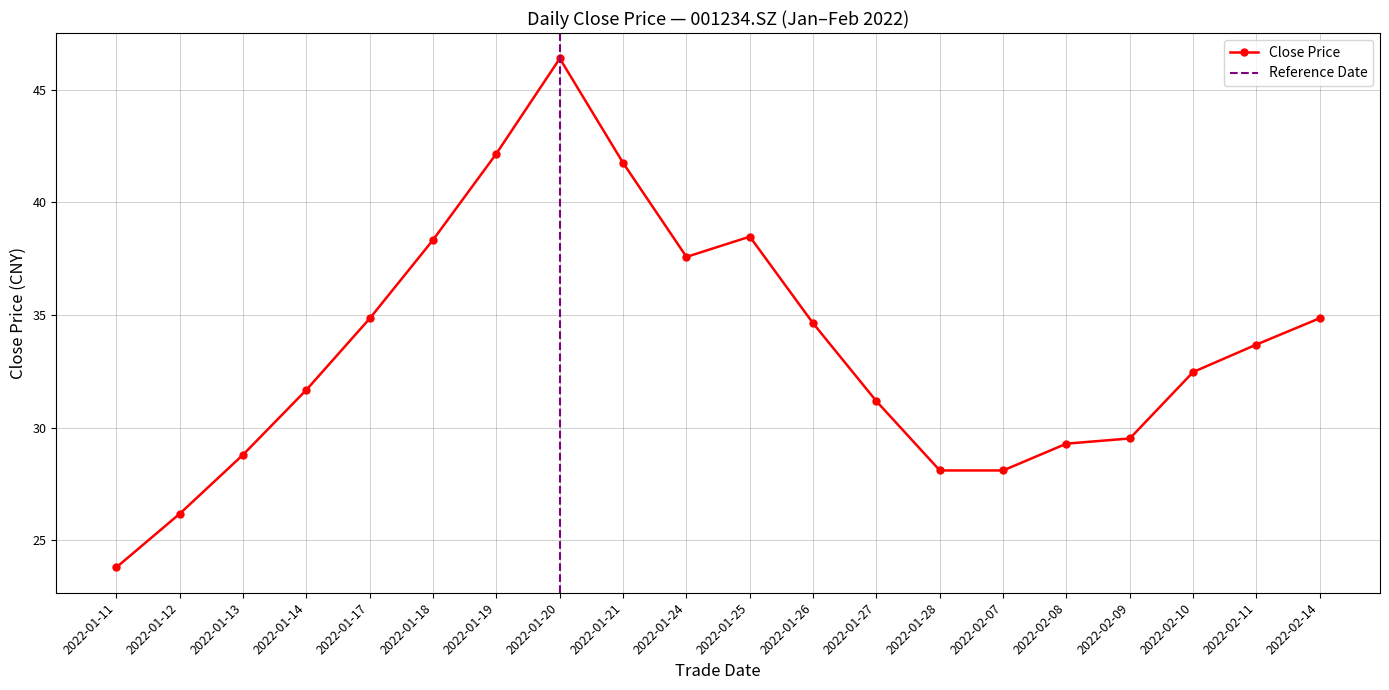

At which label does Close Price first exceed 33?

2022-01-17